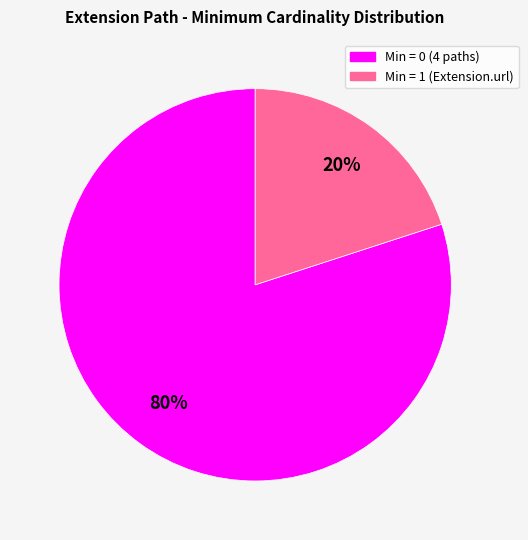

To the nearest percent, what is the difference between the largest and smallest slice percentages?

60%